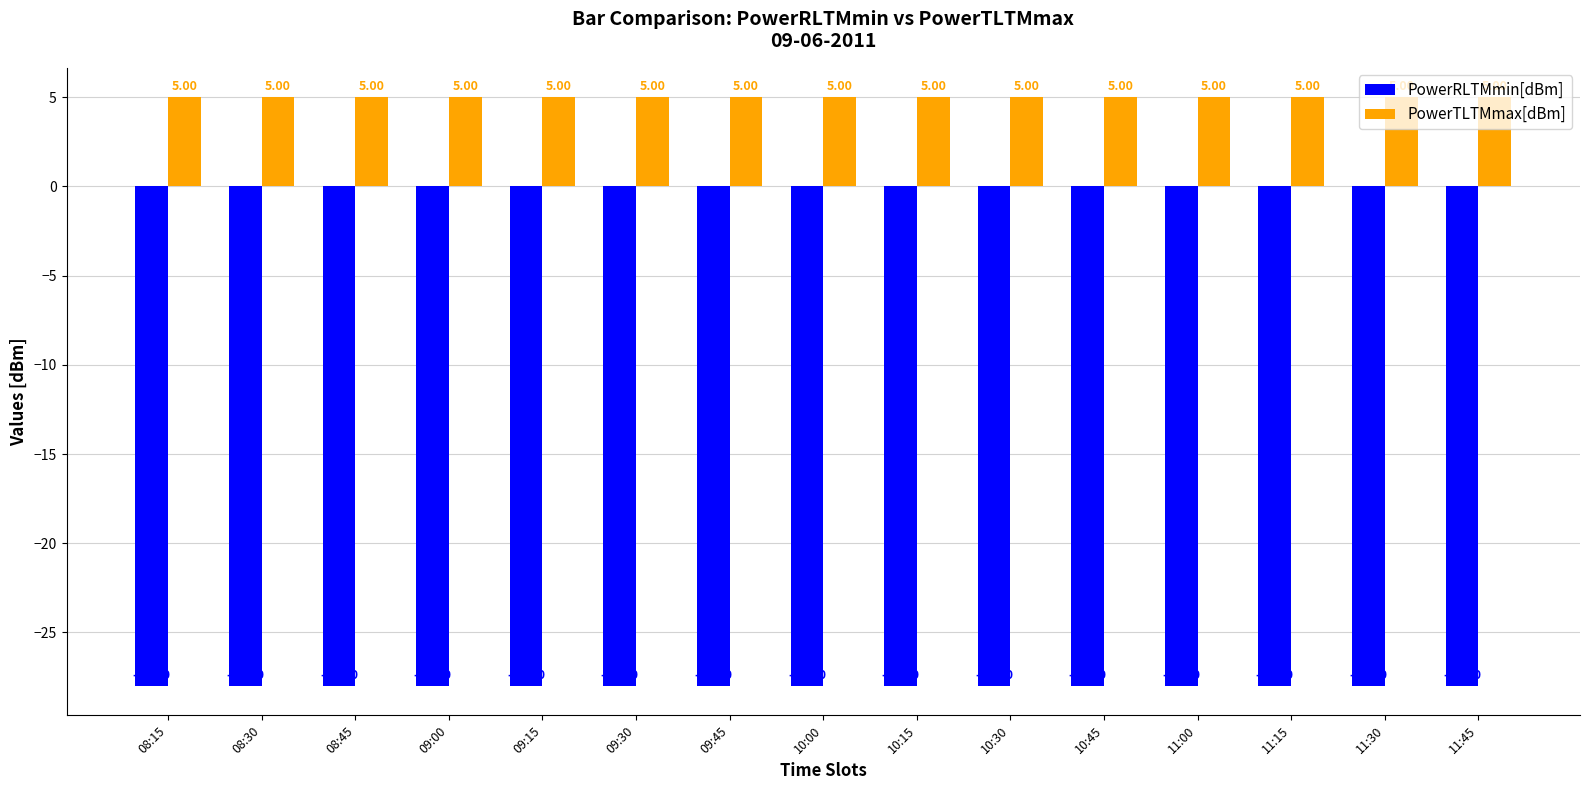

Rank the series by their maximum value, from highest to lowest.

PowerTLTMmax[dBm], PowerRLTMmin[dBm]